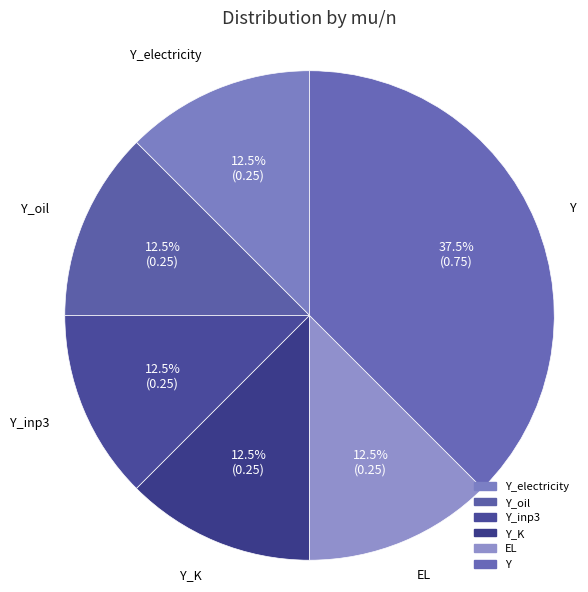

Rank the categories by value from highest to lowest.

Y, Y_electricity, Y_oil, Y_inp3, Y_K, EL